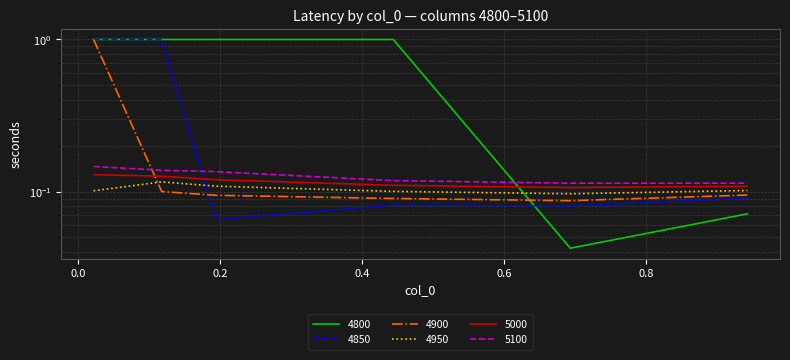

Which series has the largest total across all categories?

4800